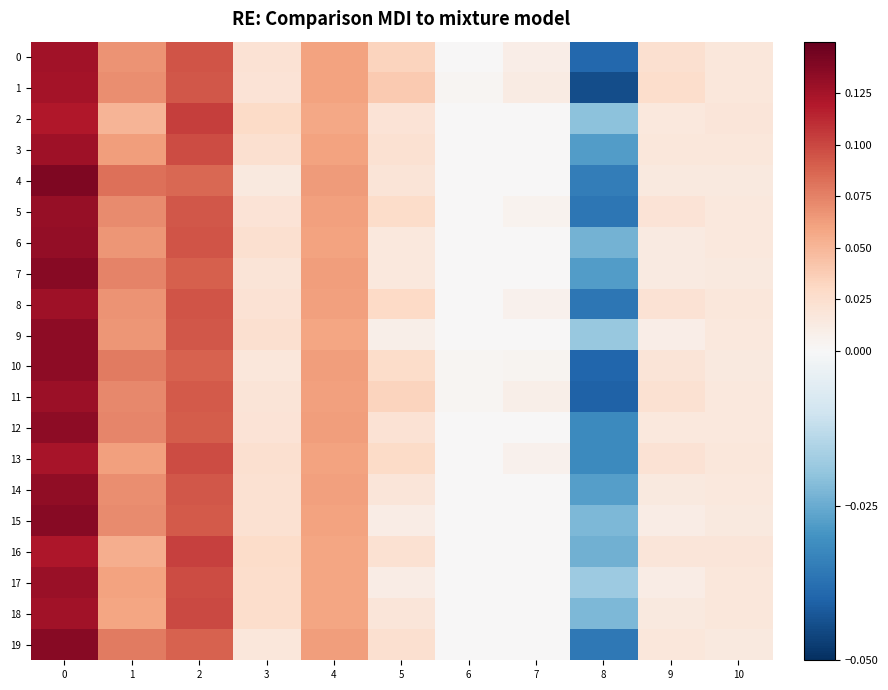

Reading left to right, what are all the values shown in this chart?

0: 0=0.1	1=0.1	2=0.1	3=0.0	4=0.1	5=0.0	6=0.0	7=0.0	8=-0.0	9=0.0	10=0.0
1: 0=0.1	1=0.1	2=0.1	3=0.0	4=0.1	5=0.0	6=0.0	7=0.0	8=-0.0	9=0.0	10=0.0
2: 0=0.1	1=0.1	2=0.1	3=0.0	4=0.1	5=0.0	6=0.0	7=0.0	8=-0.0	9=0.0	10=0.0
3: 0=0.1	1=0.1	2=0.1	3=0.0	4=0.1	5=0.0	6=0.0	7=0.0	8=-0.0	9=0.0	10=0.0
4: 0=0.1	1=0.1	2=0.1	3=0.0	4=0.1	5=0.0	6=0.0	7=0.0	8=-0.0	9=0.0	10=0.0
5: 0=0.1	1=0.1	2=0.1	3=0.0	4=0.1	5=0.0	6=0.0	7=0.0	8=-0.0	9=0.0	10=0.0
6: 0=0.1	1=0.1	2=0.1	3=0.0	4=0.1	5=0.0	6=0.0	7=0.0	8=-0.0	9=0.0	10=0.0
7: 0=0.1	1=0.1	2=0.1	3=0.0	4=0.1	5=0.0	6=0.0	7=0.0	8=-0.0	9=0.0	10=0.0
8: 0=0.1	1=0.1	2=0.1	3=0.0	4=0.1	5=0.0	6=0.0	7=0.0	8=-0.0	9=0.0	10=0.0
9: 0=0.1	1=0.1	2=0.1	3=0.0	4=0.1	5=0.0	6=0.0	7=0.0	8=-0.0	9=0.0	10=0.0
10: 0=0.1	1=0.1	2=0.1	3=0.0	4=0.1	5=0.0	6=0.0	7=0.0	8=-0.0	9=0.0	10=0.0
11: 0=0.1	1=0.1	2=0.1	3=0.0	4=0.1	5=0.0	6=0.0	7=0.0	8=-0.0	9=0.0	10=0.0
12: 0=0.1	1=0.1	2=0.1	3=0.0	4=0.1	5=0.0	6=0.0	7=0.0	8=-0.0	9=0.0	10=0.0
13: 0=0.1	1=0.1	2=0.1	3=0.0	4=0.1	5=0.0	6=0.0	7=0.0	8=-0.0	9=0.0	10=0.0
14: 0=0.1	1=0.1	2=0.1	3=0.0	4=0.1	5=0.0	6=0.0	7=0.0	8=-0.0	9=0.0	10=0.0
15: 0=0.1	1=0.1	2=0.1	3=0.0	4=0.1	5=0.0	6=0.0	7=0.0	8=-0.0	9=0.0	10=0.0
16: 0=0.1	1=0.1	2=0.1	3=0.0	4=0.1	5=0.0	6=0.0	7=0.0	8=-0.0	9=0.0	10=0.0
17: 0=0.1	1=0.1	2=0.1	3=0.0	4=0.1	5=0.0	6=0.0	7=0.0	8=-0.0	9=0.0	10=0.0
18: 0=0.1	1=0.1	2=0.1	3=0.0	4=0.1	5=0.0	6=0.0	7=0.0	8=-0.0	9=0.0	10=0.0
19: 0=0.1	1=0.1	2=0.1	3=0.0	4=0.1	5=0.0	6=0.0	7=0.0	8=-0.0	9=0.0	10=0.0